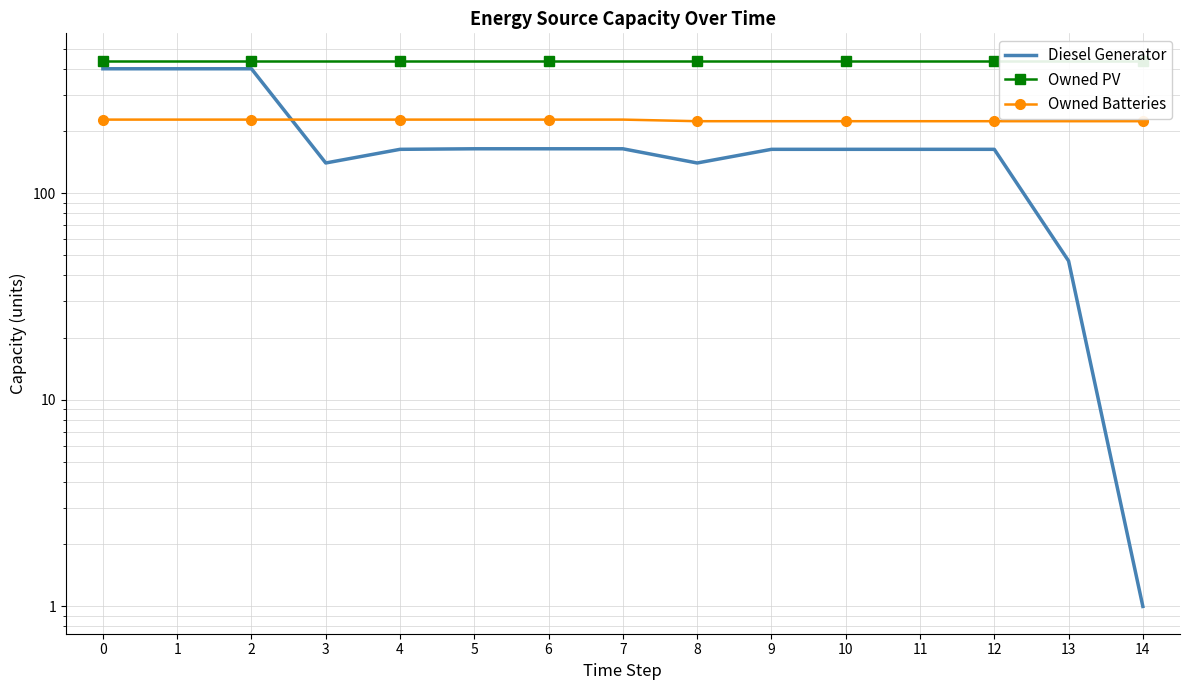

Which series has the largest total across all categories?

Owned PV